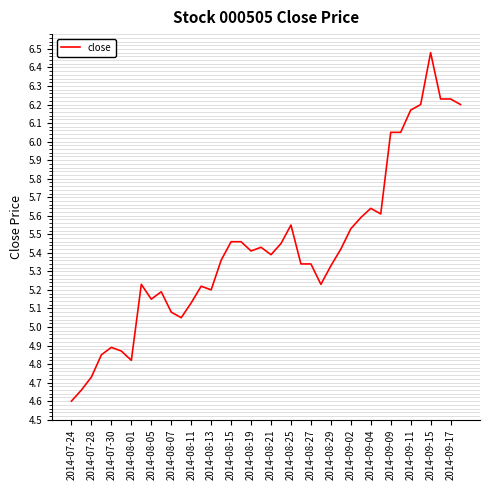

What is the difference between the maximum and minimum values?

1.9